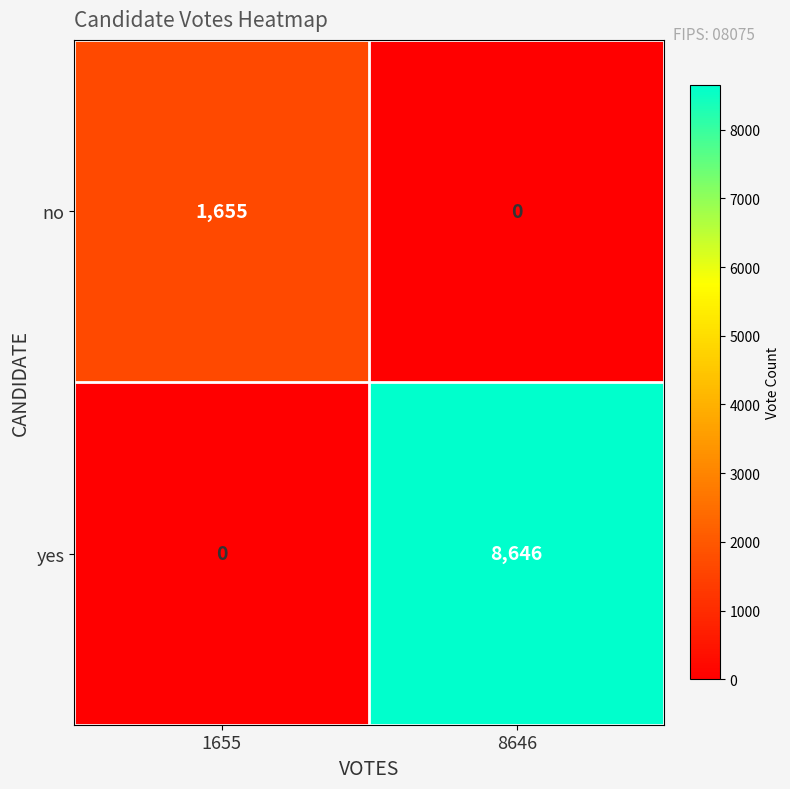

At which category is the sum across all series the highest?

8646